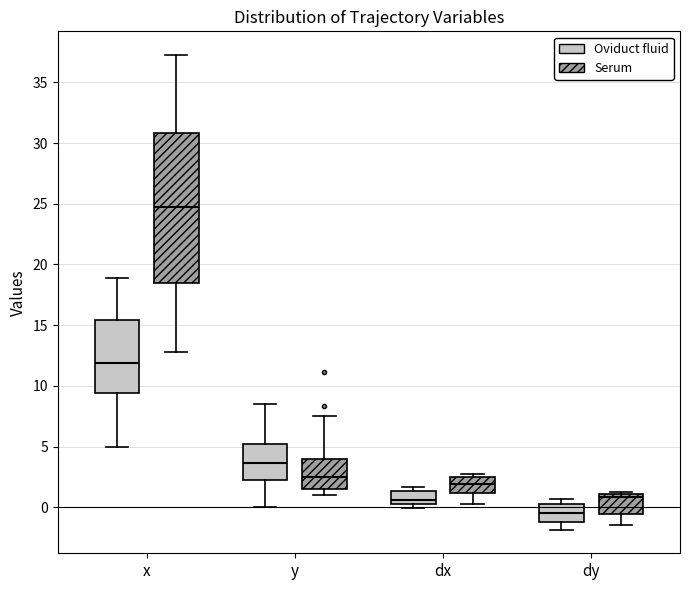

Comparing the boxes themselves (not the whiskers), which one is the tallest?

x (Serum)